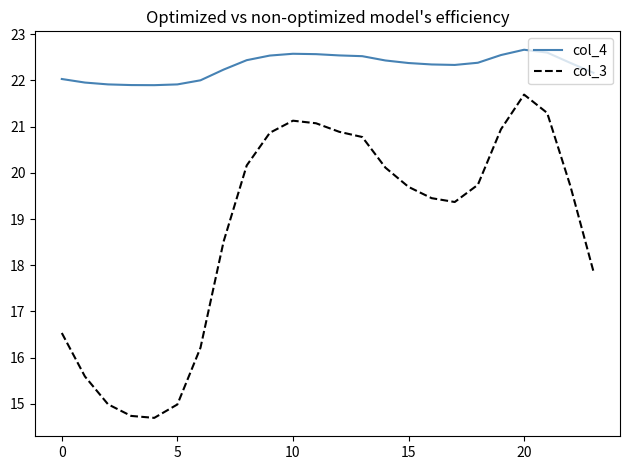

Rank the series by their average value, from lowest to highest.

col_3, col_4